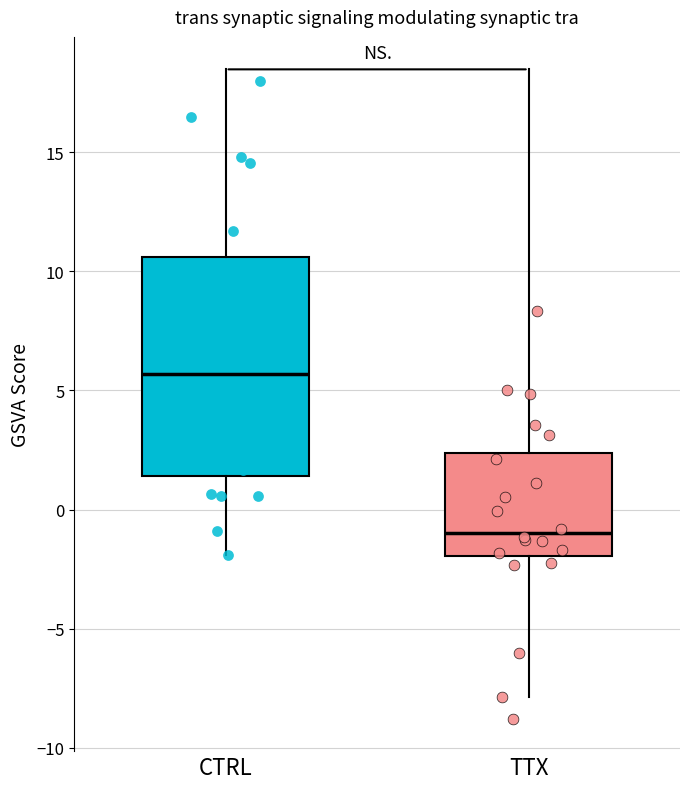

Which box is the tallest, from its lower edge to its upper edge?

CTRL